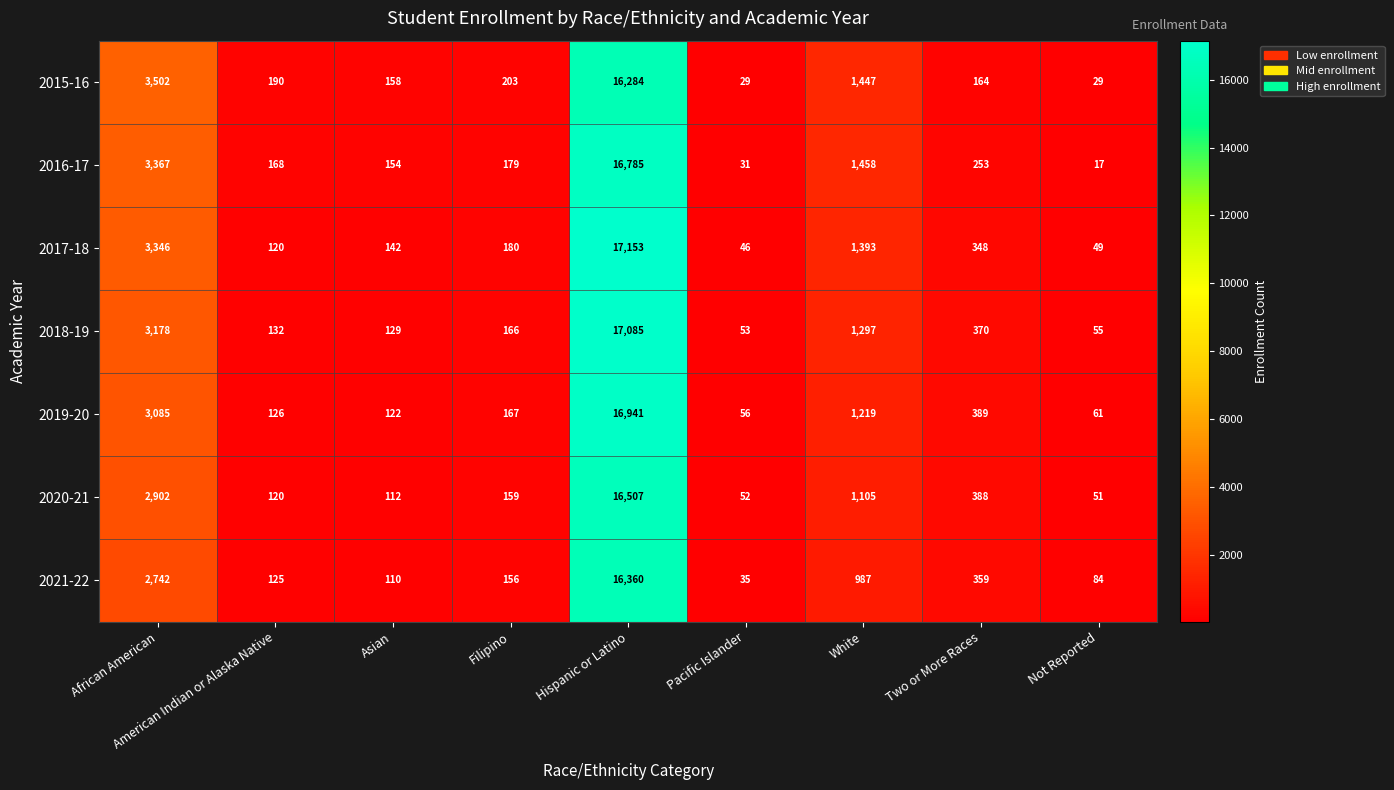

How many distinct data groups are displayed?

7